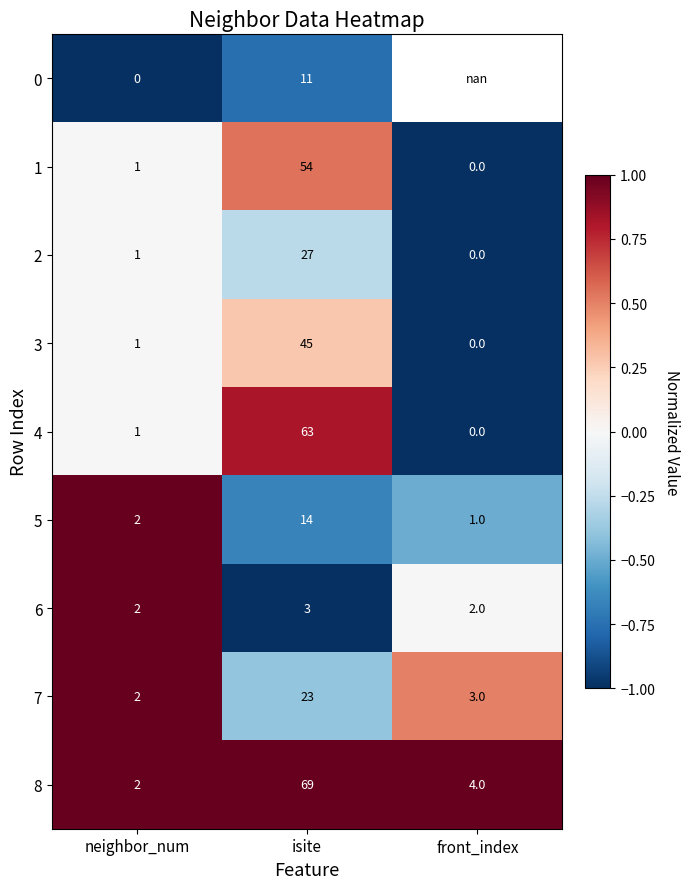

Where does the 8 series first go above 4?

isite